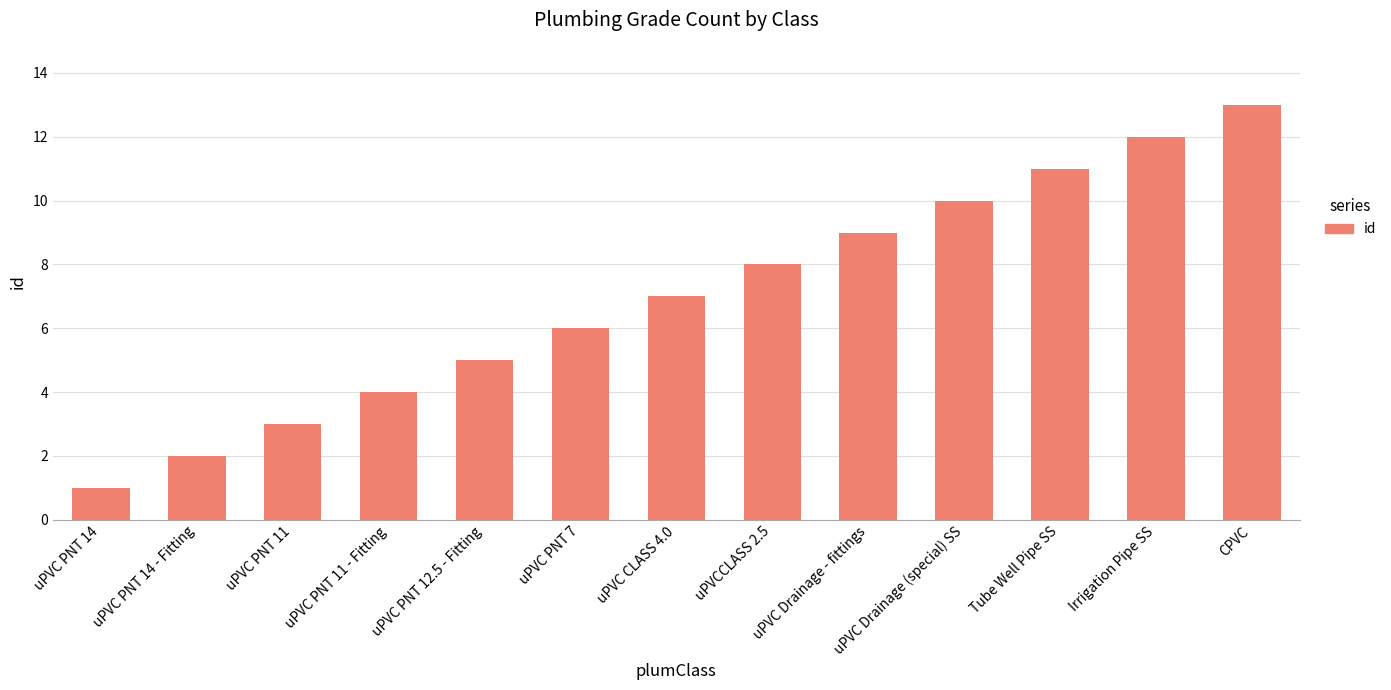

Reading left to right, extract all data points from this chart.

1	2	3	4	5	6	7	8	9	10	11	12	13